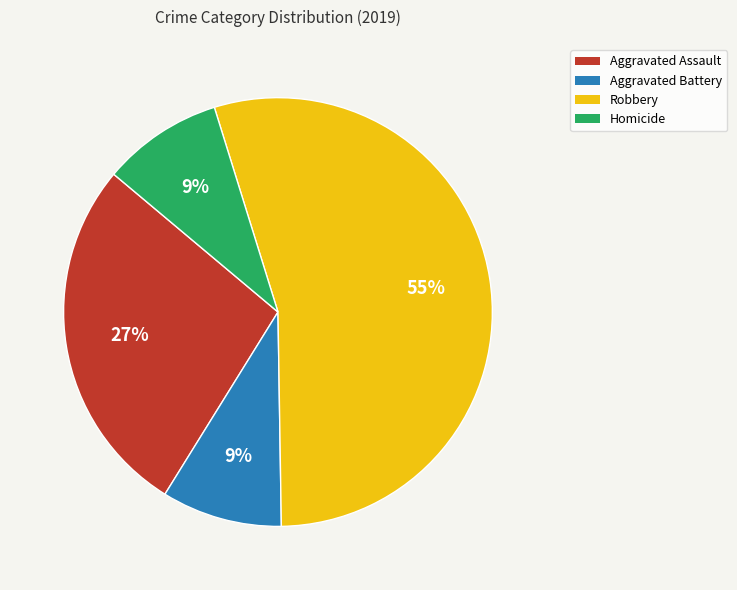

The Aggravated Battery slice represents 22% of the pie. True or false?

False